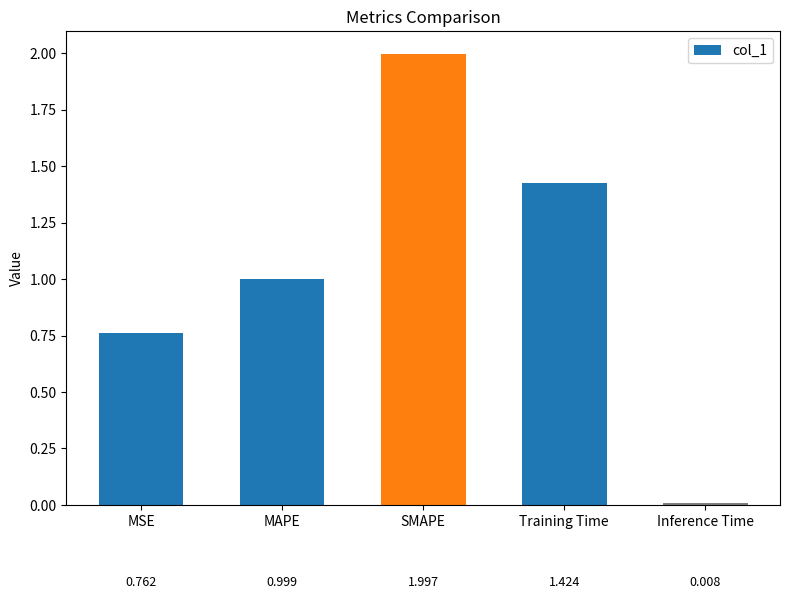

What is the change in value from MSE to MAPE?

+0.2